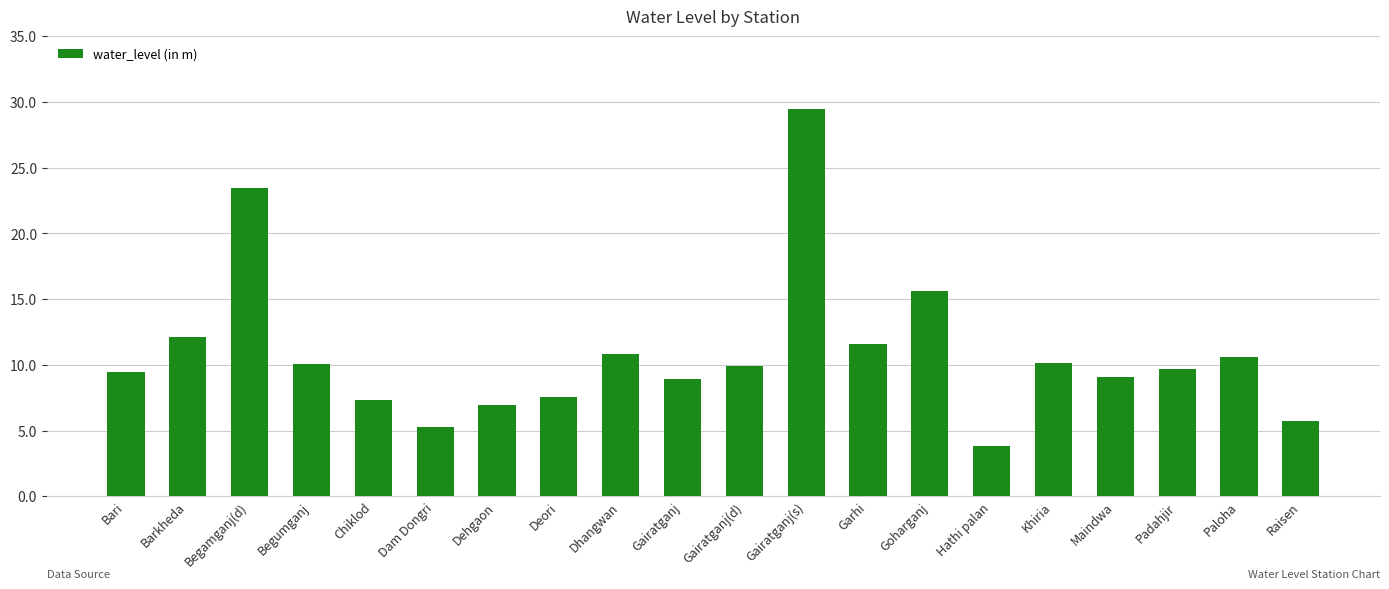

What is the label of the 15th bar from the left?

Hathi palan